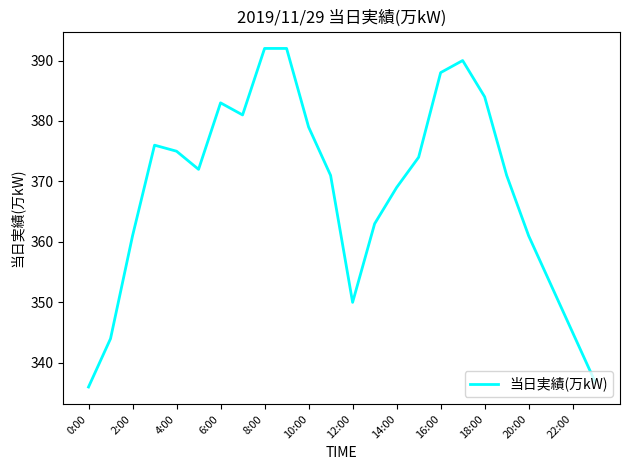

What is the difference between the maximum and minimum values?

56